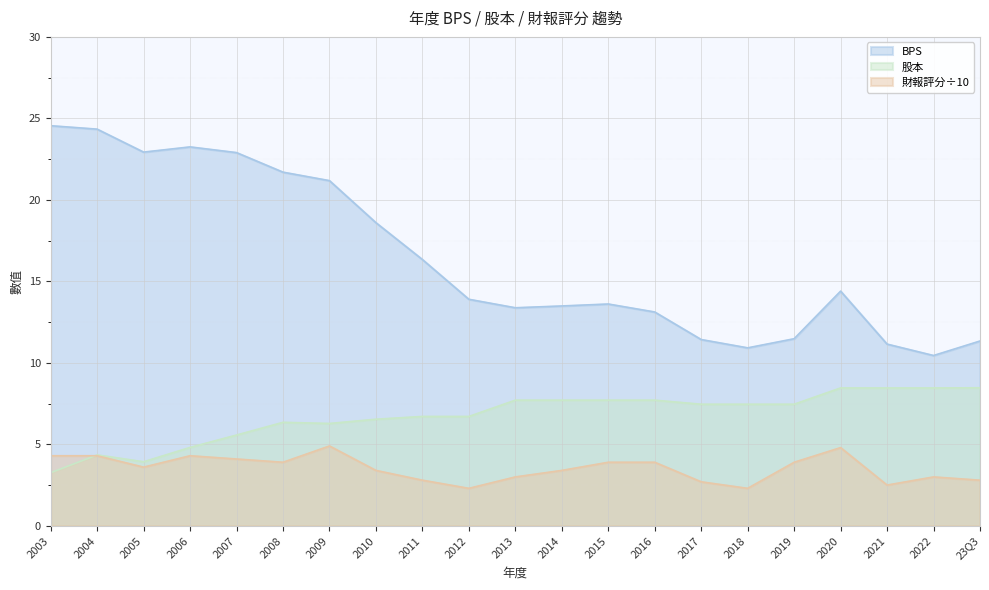

What is the maximum value shown in the chart?

24.6